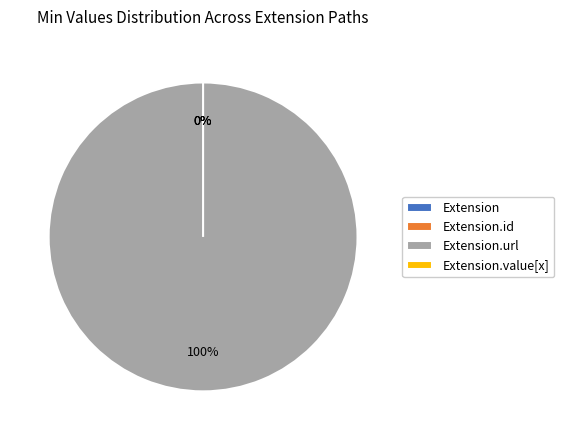

Is the sum of Extension.id and Extension.url greater than half?

Yes